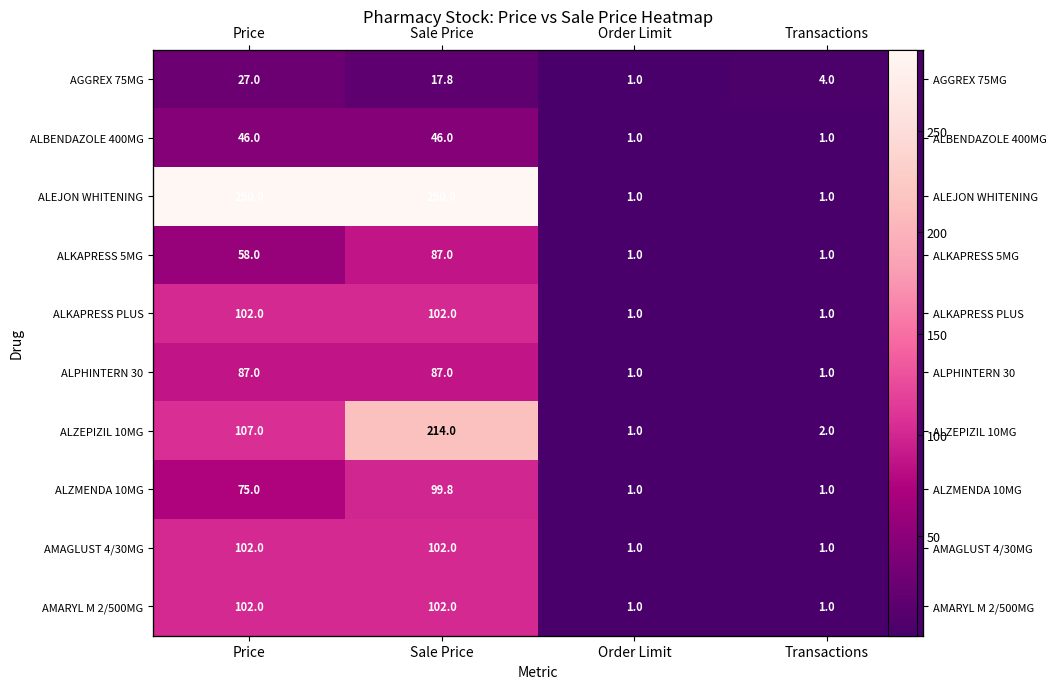

Rank the series by their maximum value, from lowest to highest.

AGGREX 75MG, ALBENDAZOLE 400MG, ALKAPRESS 5MG, ALPHINTERN 30, ALZMENDA 10MG, ALKAPRESS PLUS, AMAGLUST 4/30MG, AMARYL M 2/500MG, ALZEPIZIL 10MG, ALEJON WHITENING